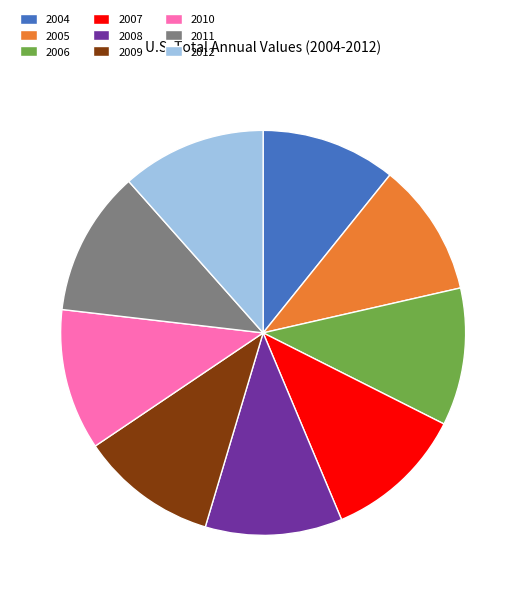

Count the number of slices in the pie.

9